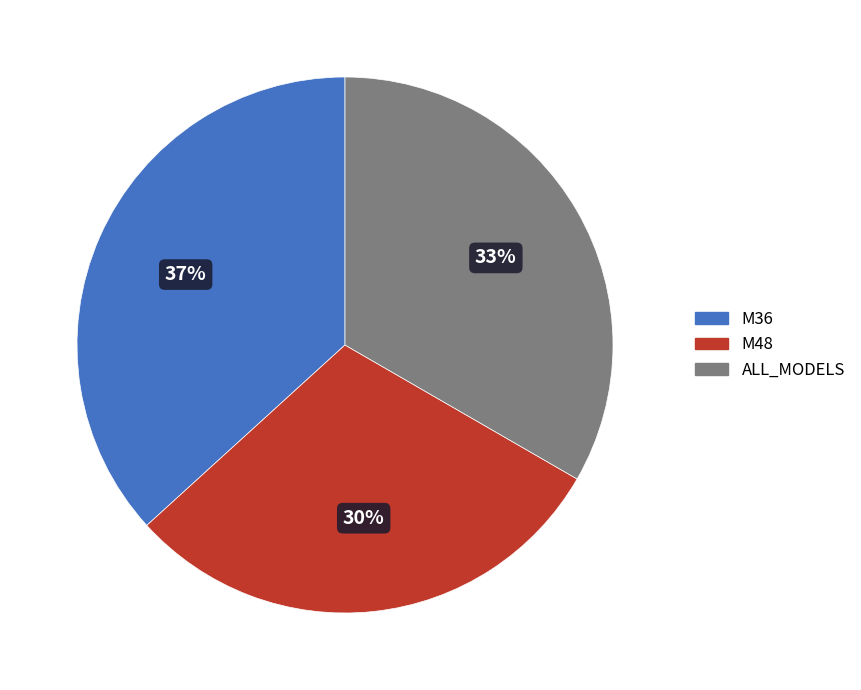

Do M36 and ALL_MODELS together represent more than half of the pie?

Yes